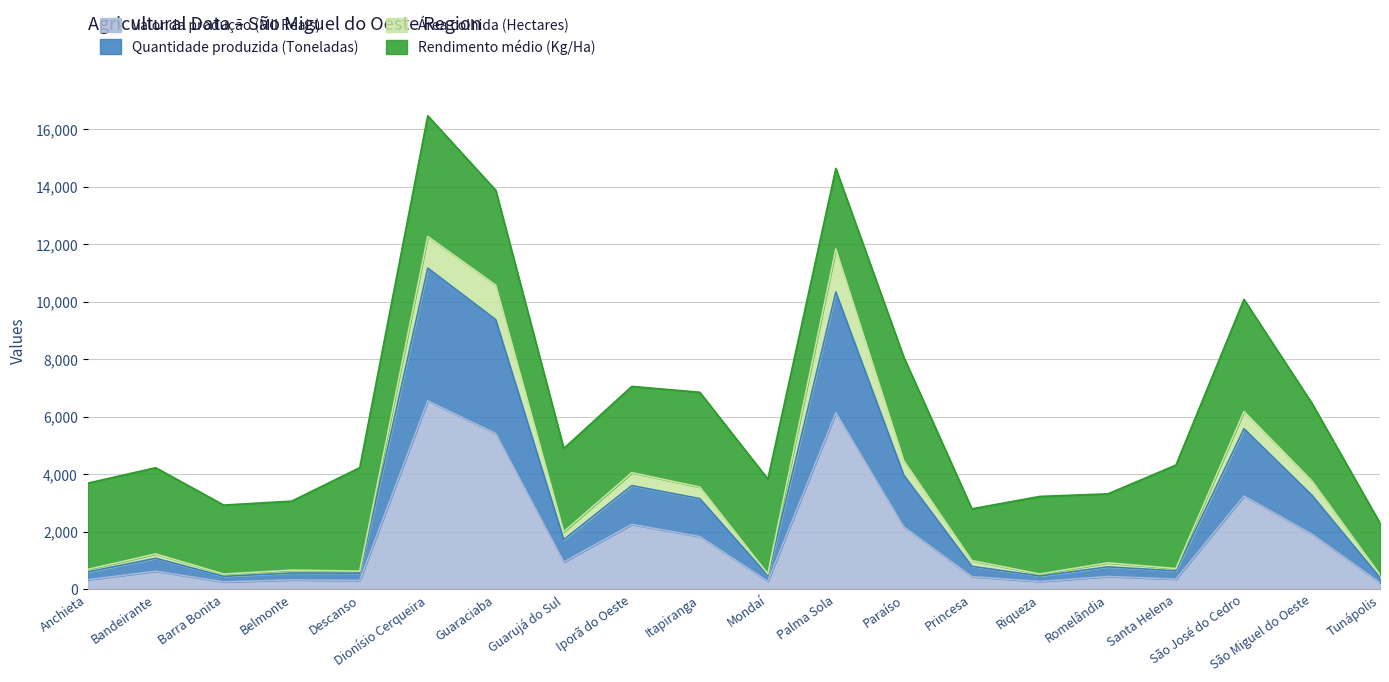

What is the label of the 8th point from the right?

Paraíso